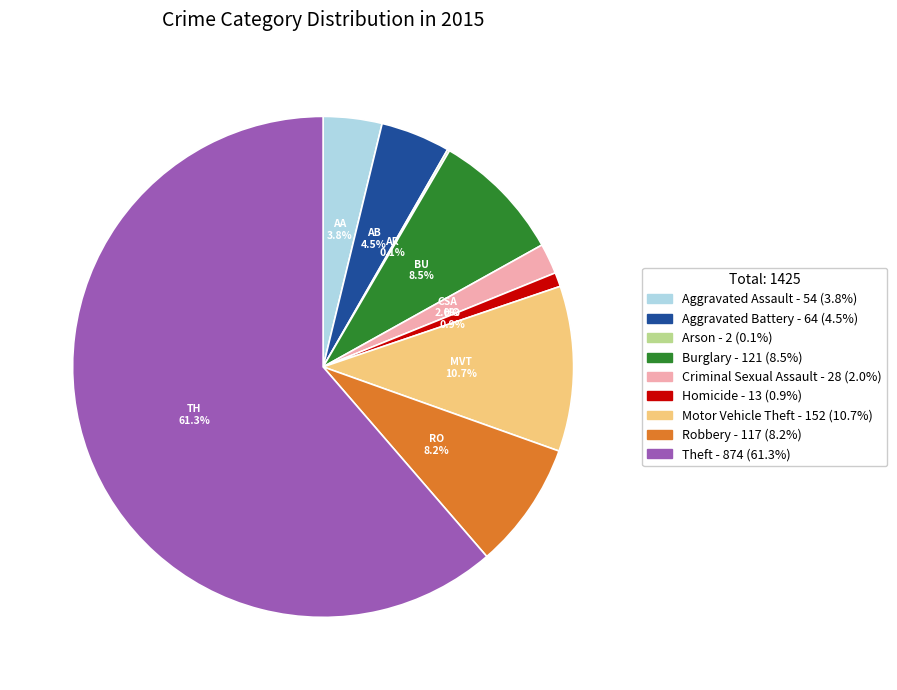

To the nearest percent, what is the difference between the largest and smallest slice percentages?

61%